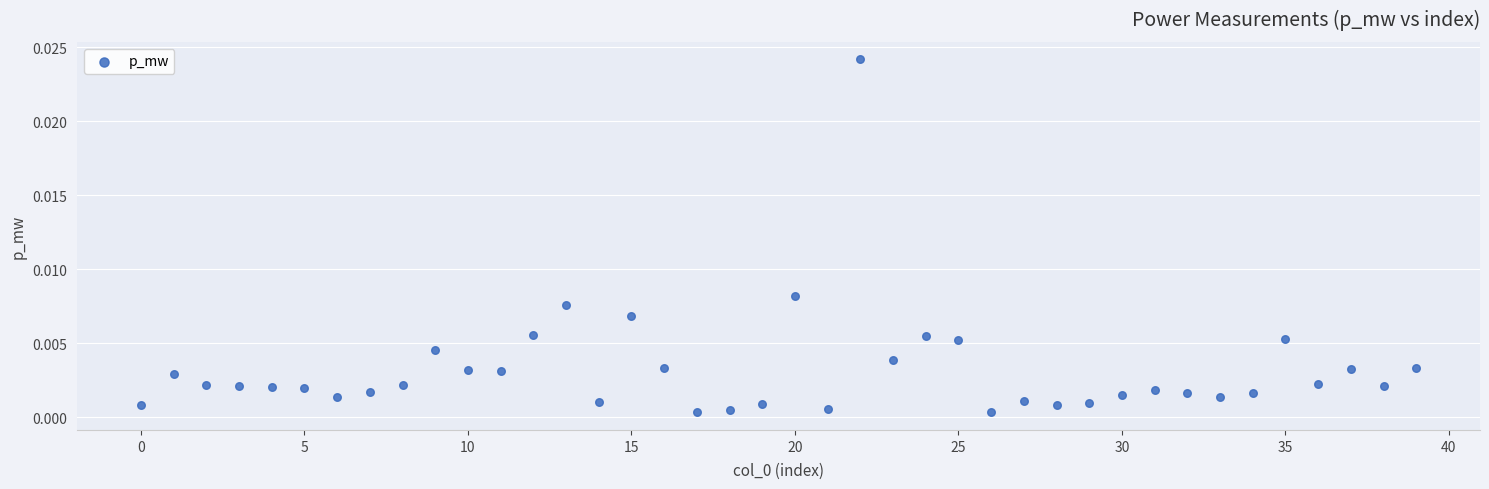

How many data points are displayed?

40